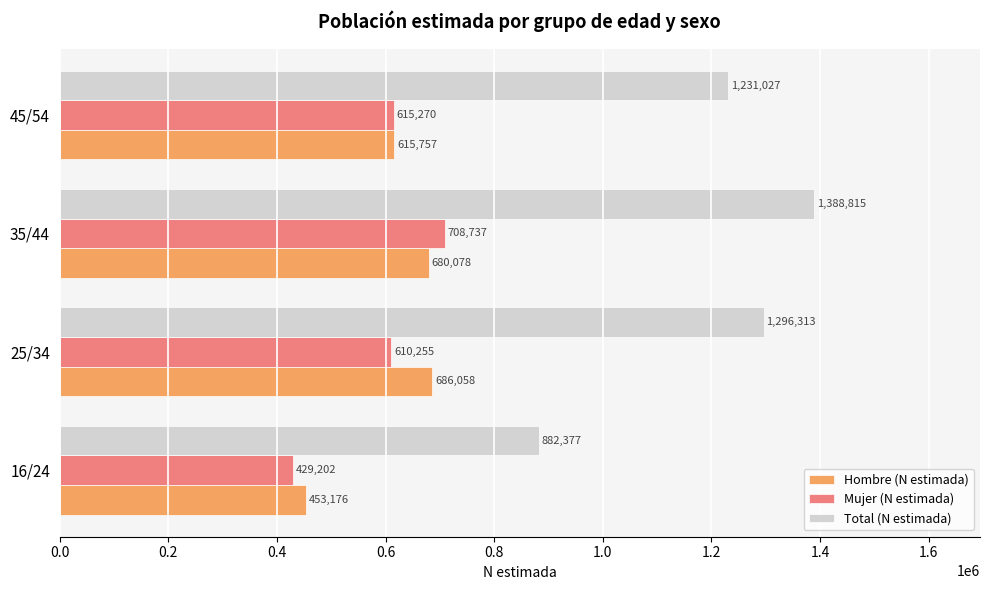

List the series in order of their peak value, highest first.

Total (N estimada), Mujer (N estimada), Hombre (N estimada)